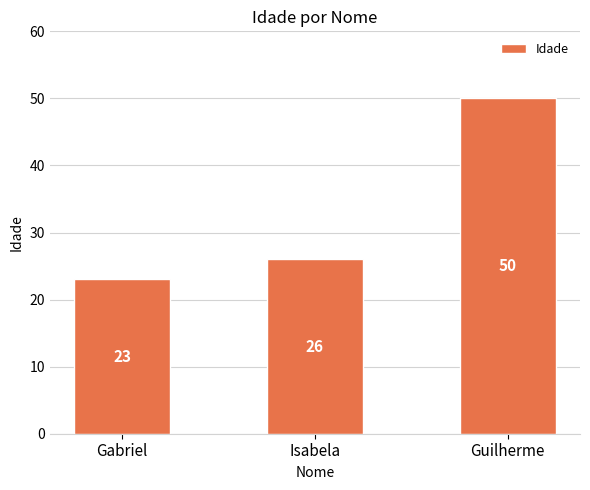

True or false: the data shows 23 at Gabriel.

True